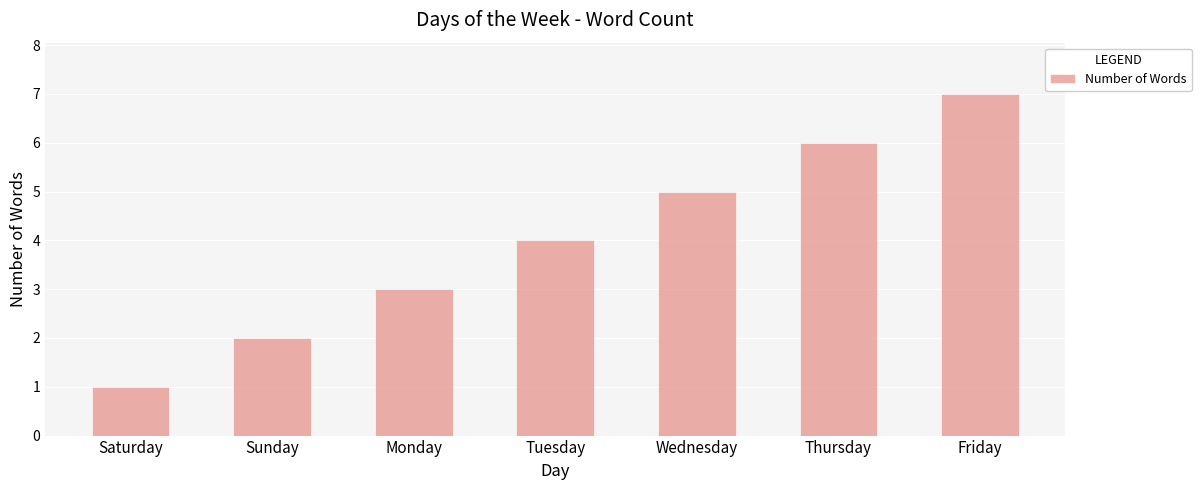

The value at Tuesday is 1. True or false?

False